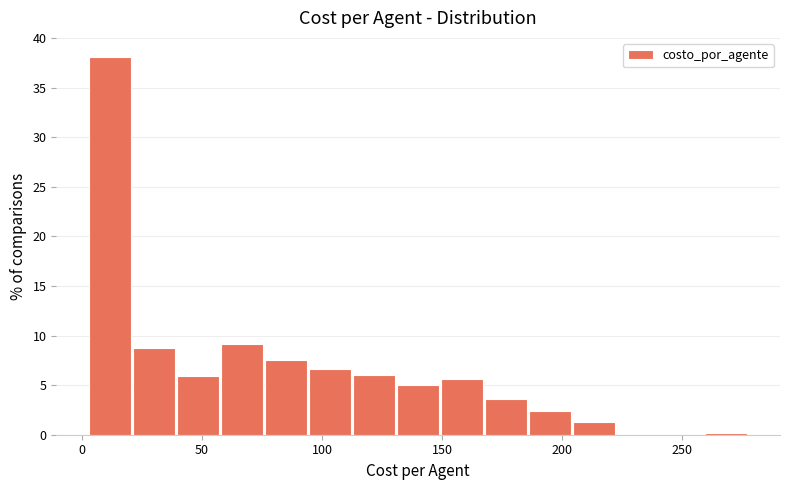

Read against the x-axis, roughly where is the centre of the tallest bar?

10